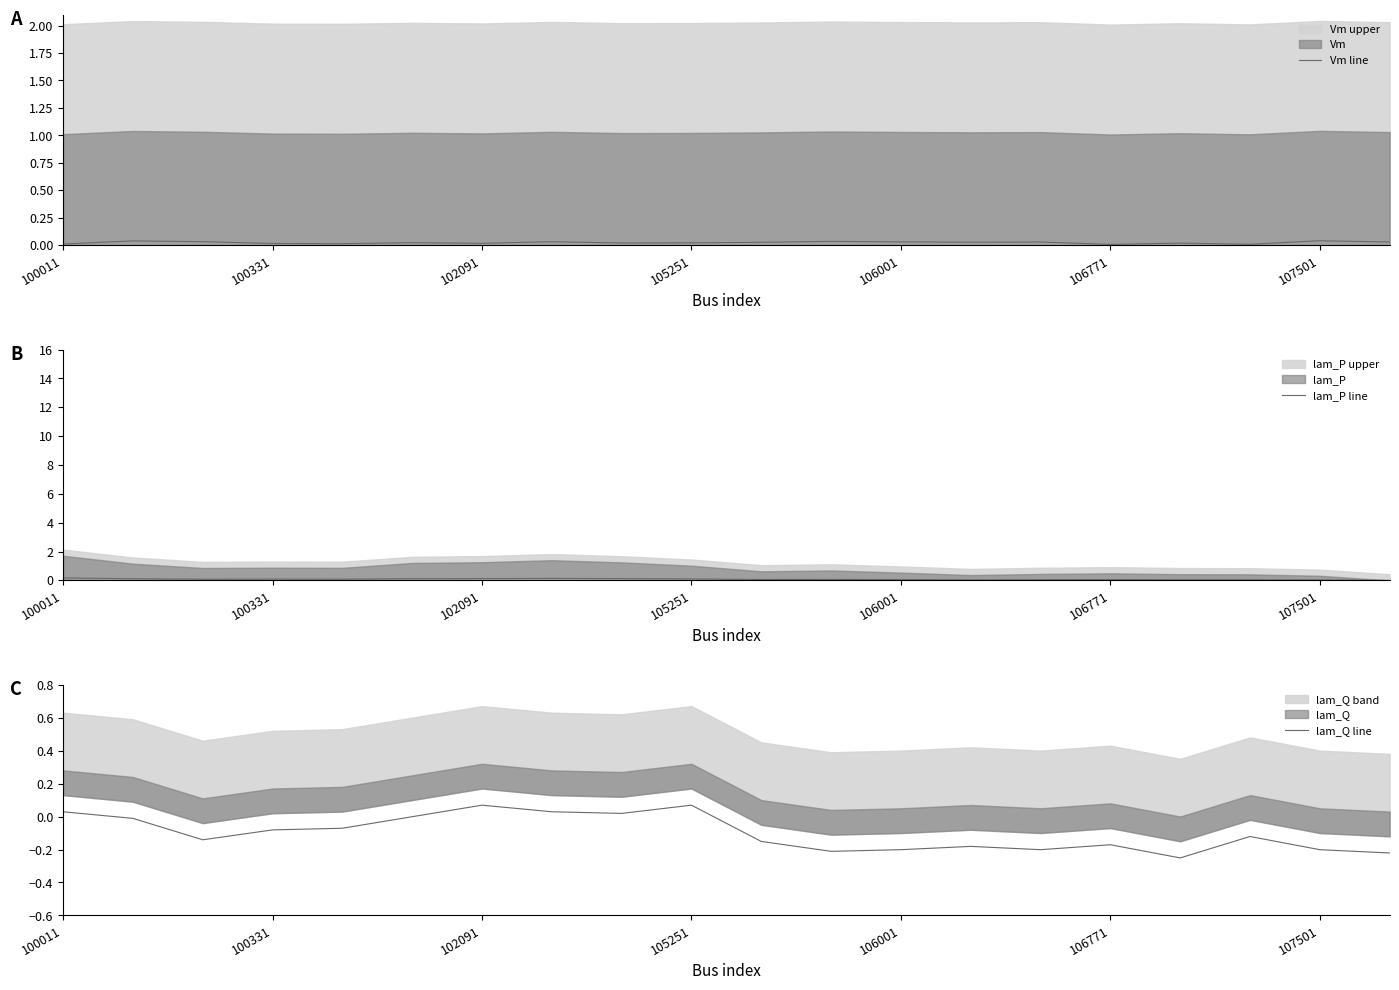

How many values in the lam_P line series exceed 0?

19